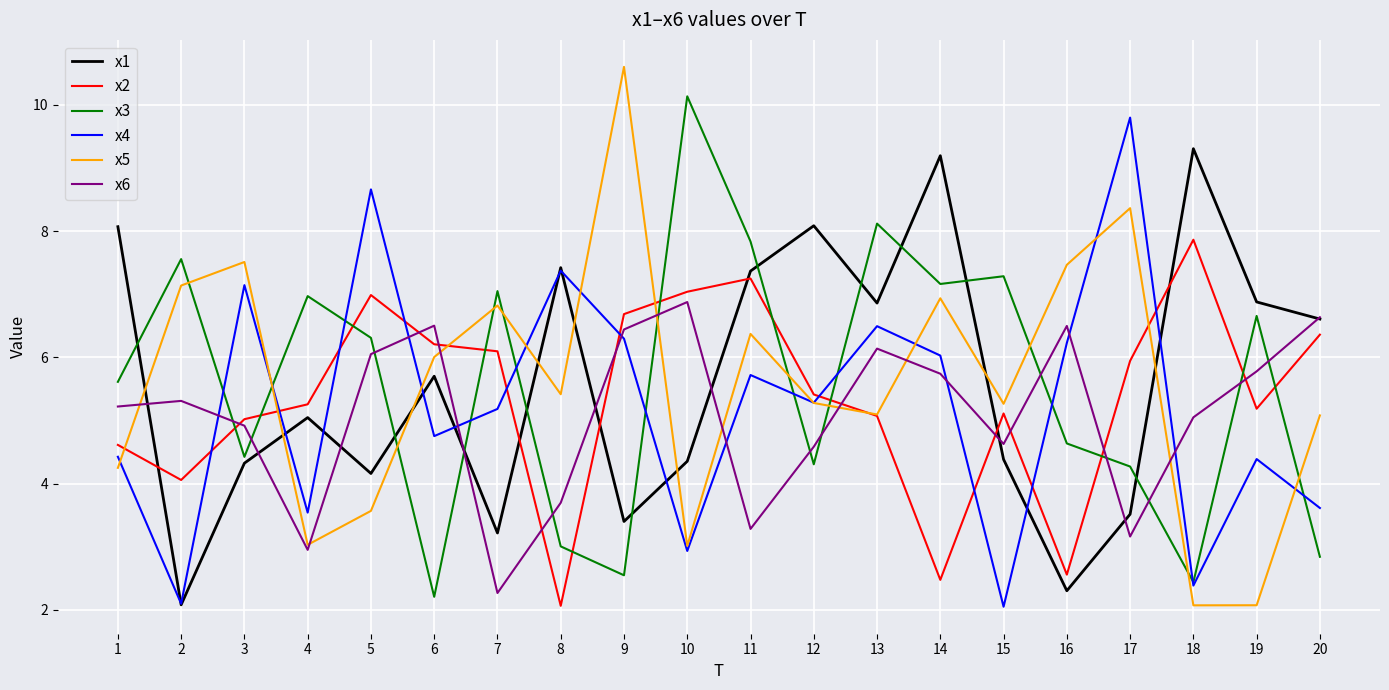

What is the greatest value displayed?

10.6